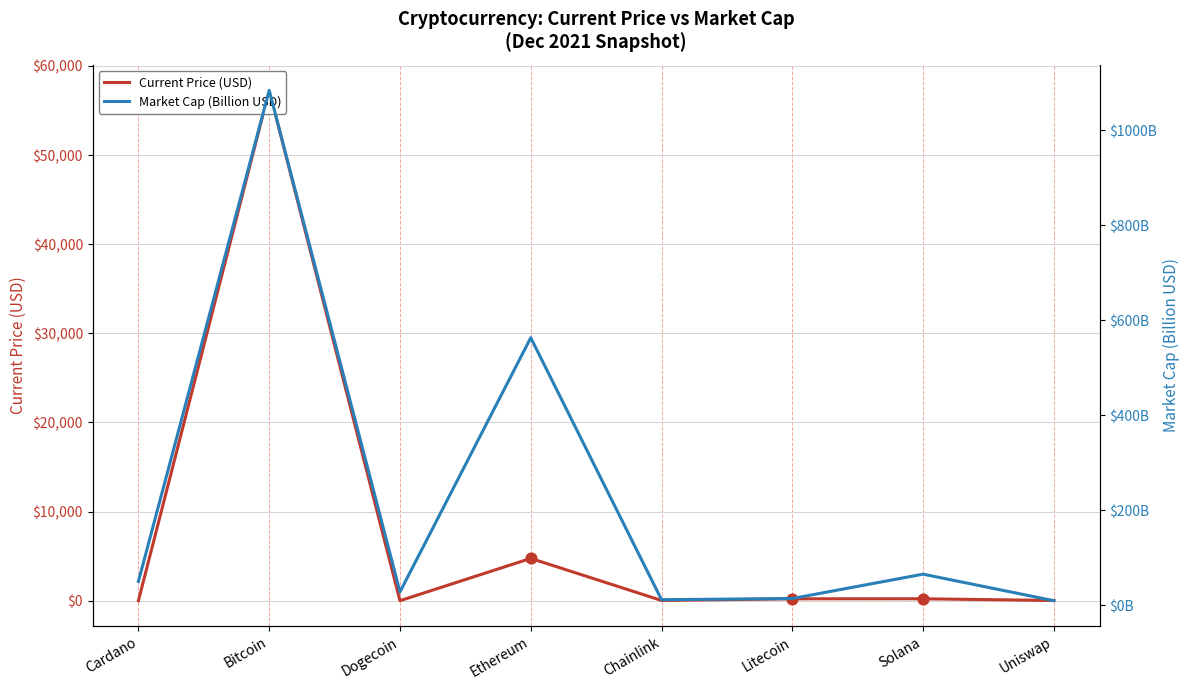

Which series has the largest total across all categories?

Current Price (USD)